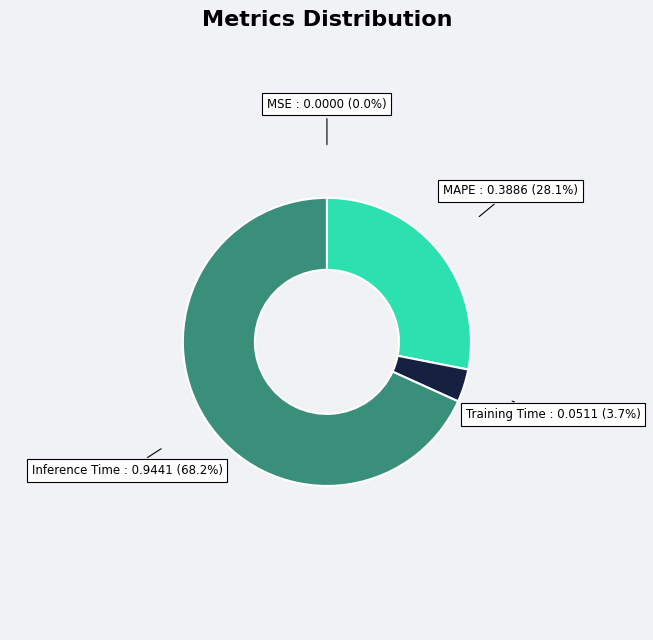

What percentage is NOT represented by MAPE?

71.9%